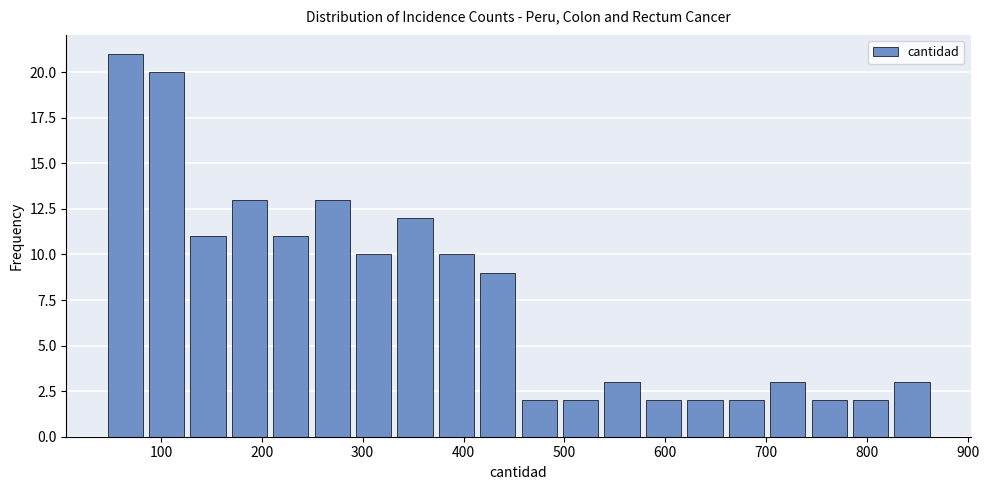

Reading left to right, list every bar in this chart as the range it spans on the x-axis followed by its height. Neither the bar edges nor the heights are printed on the chart, so give them approximately, as read against the axes.

40 to 90: 21
90 to 130: 20
130 to 170: 11
170 to 210: 13
210 to 250: 11
250 to 290: 13
290 to 330: 10
330 to 370: 12
370 to 410: 10
410 to 450: 9
450 to 500: 2
500 to 540: 2
540 to 580: 3
580 to 620: 2
620 to 660: 2
660 to 700: 2
700 to 740: 3
740 to 780: 2
780 to 820: 2
820 to 870: 3